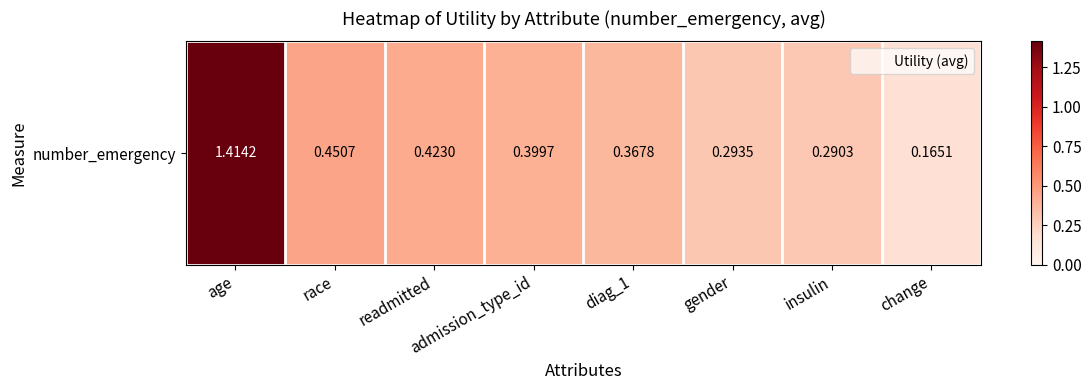

Reading left to right, transcribe all the data shown in this chart.

age=1.4	race=0.5	readmitted=0.4	admission_type_id=0.4	diag_1=0.4	gender=0.3	insulin=0.3	change=0.2